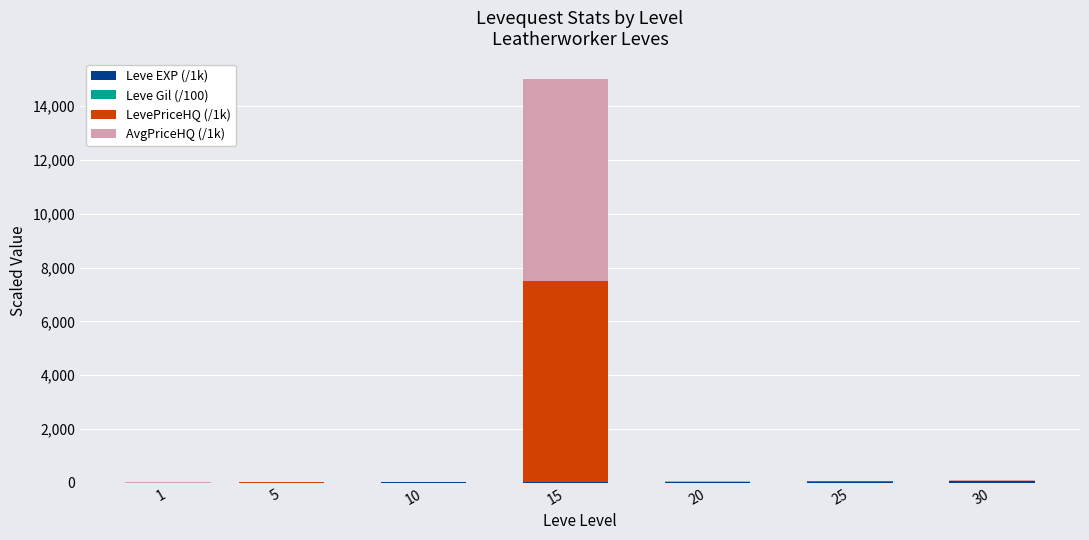

At which category is the sum across all series the highest?

15